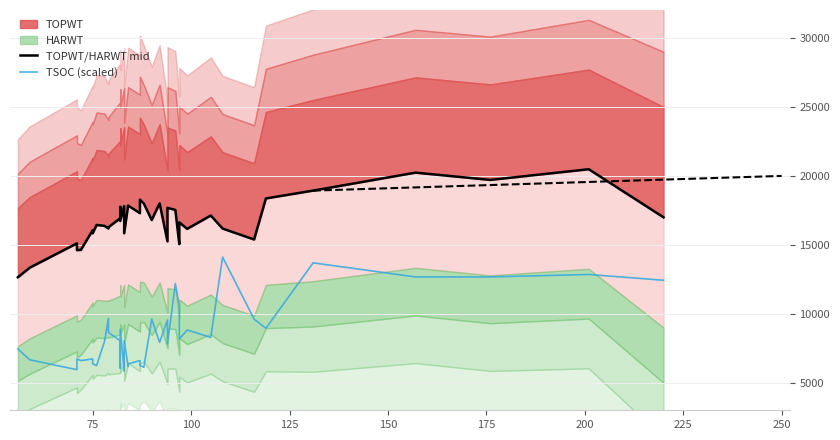

What is the sum of all TSOC (scaled) values?

327060.0